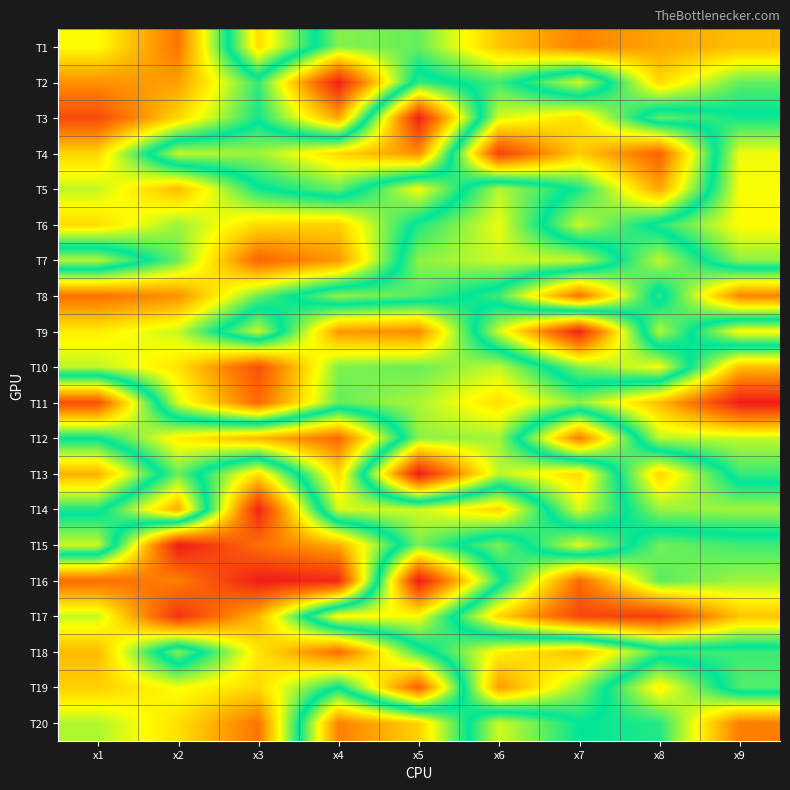

Reading right to left, what are all the values shown in this chart?

T1: x9=4.1	x8=3.8	x7=3.5	x6=4.2	x5=5.7	x4=5.5	x3=8.0	x2=3.3	x1=4.8
T2: x9=5.7	x8=4.4	x7=7.4	x6=5.9	x5=6.5	x4=2.1	x3=6.0	x2=3.8	x1=3.6
T3: x9=6.3	x8=6.8	x7=4.5	x6=5.1	x5=10.4	x4=3.9	x3=6.1	x2=4.4	x1=2.7
T4: x9=7.6	x8=3.0	x7=4.3	x6=2.6	x5=8.9	x4=8.0	x3=7.1	x2=7.3	x1=4.4
T5: x9=7.6	x8=3.9	x7=6.1	x6=7.2	x5=4.9	x4=6.8	x3=6.2	x2=4.1	x1=5.2
T6: x9=7.7	x8=6.4	x7=5.1	x6=7.5	x5=6.4	x4=4.3	x3=4.5	x2=5.4	x1=4.5
T7: x9=7.0	x8=5.2	x7=7.3	x6=7.4	x5=7.0	x4=3.7	x3=3.1	x2=5.6	x1=7.2
T8: x9=3.5	x8=6.5	x7=3.3	x6=5.9	x5=6.7	x4=7.0	x3=5.7	x2=3.6	x1=3.2
T9: x9=7.7	x8=5.3	x7=10.3	x6=7.4	x5=3.6	x4=3.7	x3=7.3	x2=5.1	x1=4.7
T10: x9=4.1	x8=7.6	x7=6.9	x6=5.2	x5=5.7	x4=5.5	x3=2.8	x2=4.5	x1=5.2
T11: x9=2.1	x8=4.1	x7=5.5	x6=4.5	x5=5.3	x4=5.7	x3=3.2	x2=5.1	x1=9.7
T12: x9=5.2	x8=5.2	x7=9.1	x6=5.3	x5=5.5	x4=9.3	x3=8.4	x2=7.8	x1=6.3
T13: x9=5.9	x8=8.1	x7=4.4	x6=5.2	x5=2.1	x4=8.0	x3=4.5	x2=6.8	x1=4.0
T14: x9=7.1	x8=7.1	x7=5.0	x6=8.1	x5=7.4	x4=7.4	x3=2.2	x2=8.5	x1=6.1
T15: x9=5.9	x8=5.6	x7=7.5	x6=5.5	x5=6.9	x4=4.0	x3=3.2	x2=2.0	x1=7.3
T16: x9=5.4	x8=5.7	x7=3.2	x6=6.5	x5=10.4	x4=2.2	x3=2.1	x2=3.4	x1=3.2
T17: x9=4.2	x8=2.5	x7=2.7	x6=4.4	x5=7.6	x4=7.7	x3=4.0	x2=2.4	x1=5.2
T18: x9=6.6	x8=6.6	x7=8.3	x6=7.8	x5=6.0	x4=3.2	x3=4.6	x2=7.0	x1=4.1
T19: x9=6.7	x8=4.7	x7=7.1	x6=8.7	x5=3.0	x4=6.2	x3=4.4	x2=4.9	x1=4.3
T20: x9=3.4	x8=6.1	x7=6.2	x6=5.1	x5=8.1	x4=9.0	x3=3.3	x2=4.5	x1=5.3